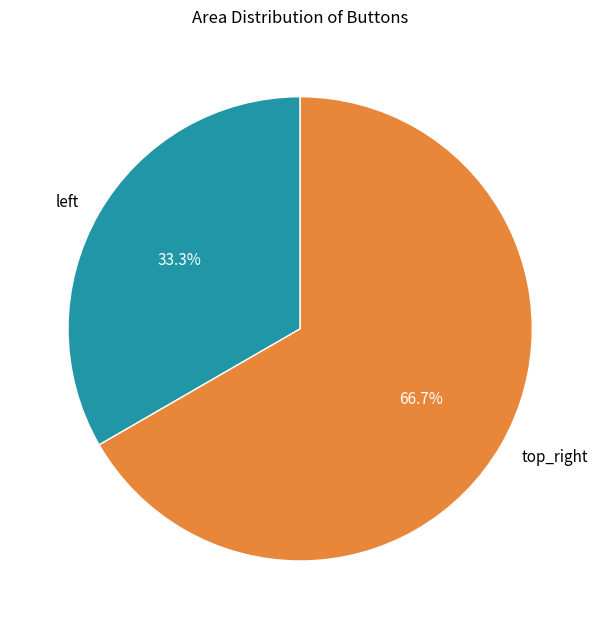

How much of the chart is everything except top_right?

33.3%